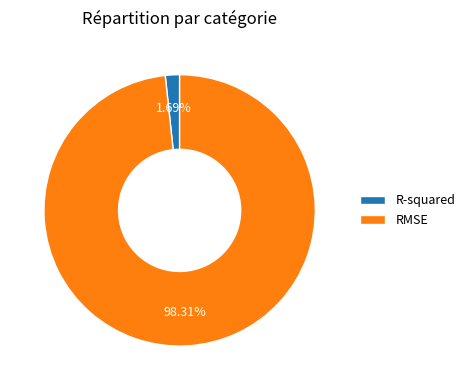

The R-squared slice represents 2% of the pie. True or false?

True